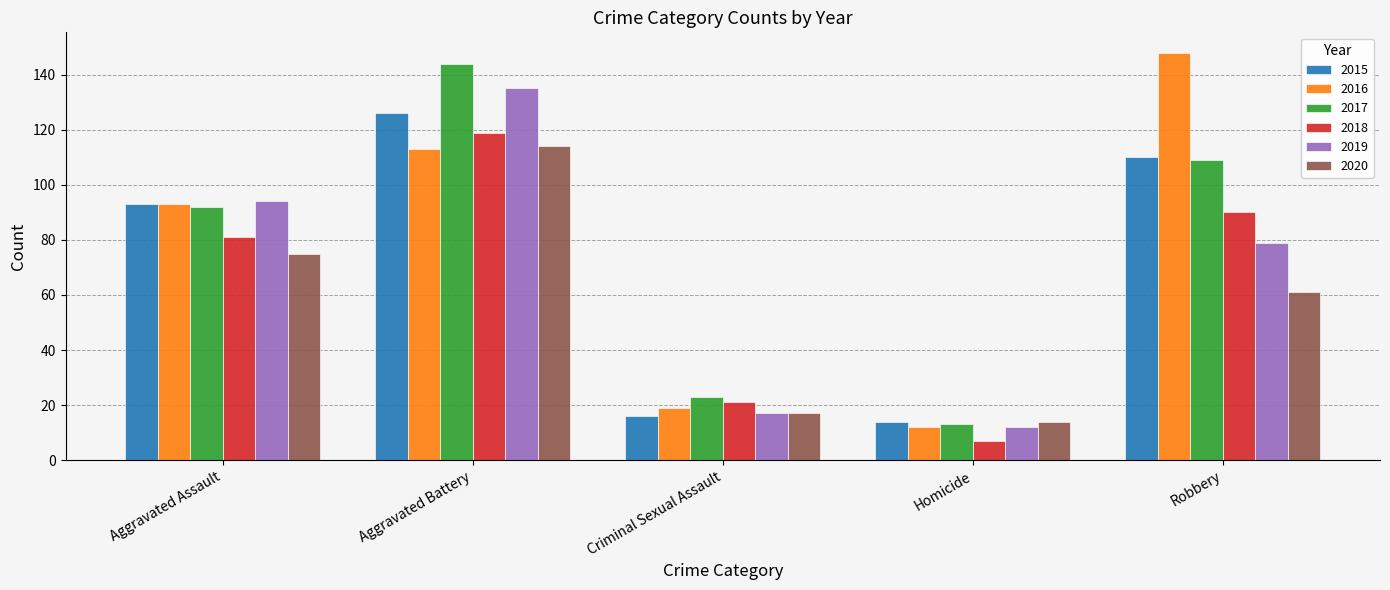

How many bars are there in total?

30